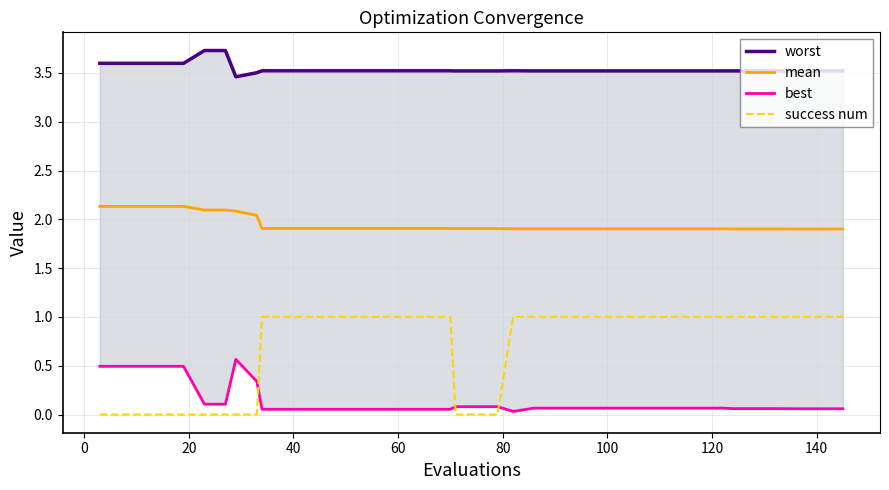

True or false: success num and mean intersect in this chart.

False